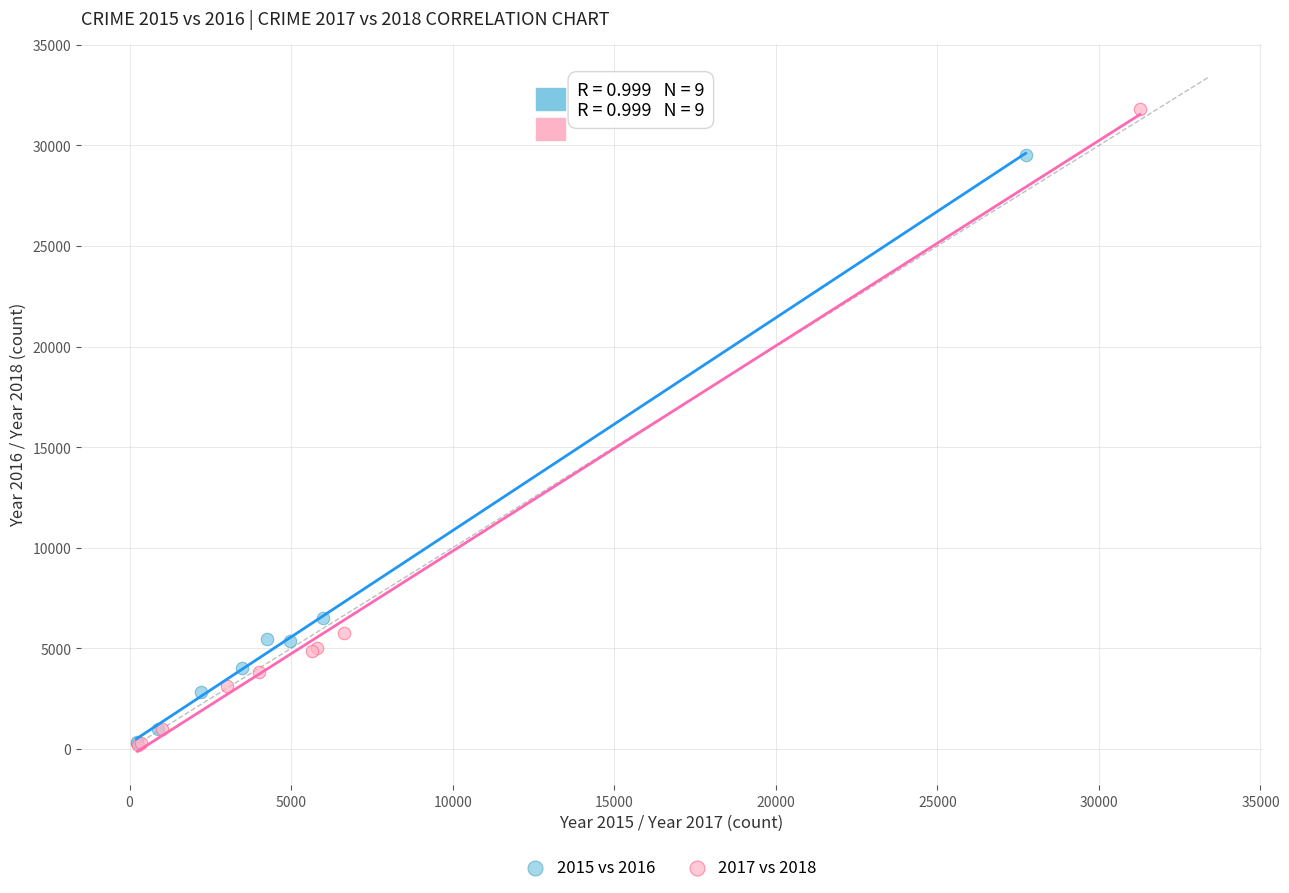

Which series has the largest Y range (max minus min)?

2017 vs 2018